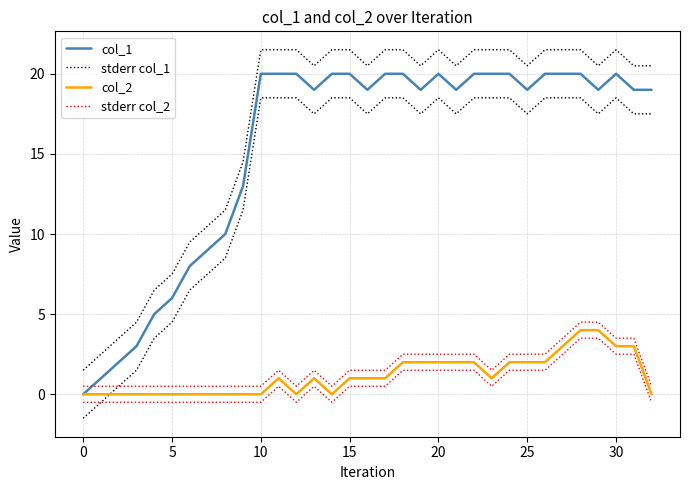

Is this an area chart (filled region under the line)?

No